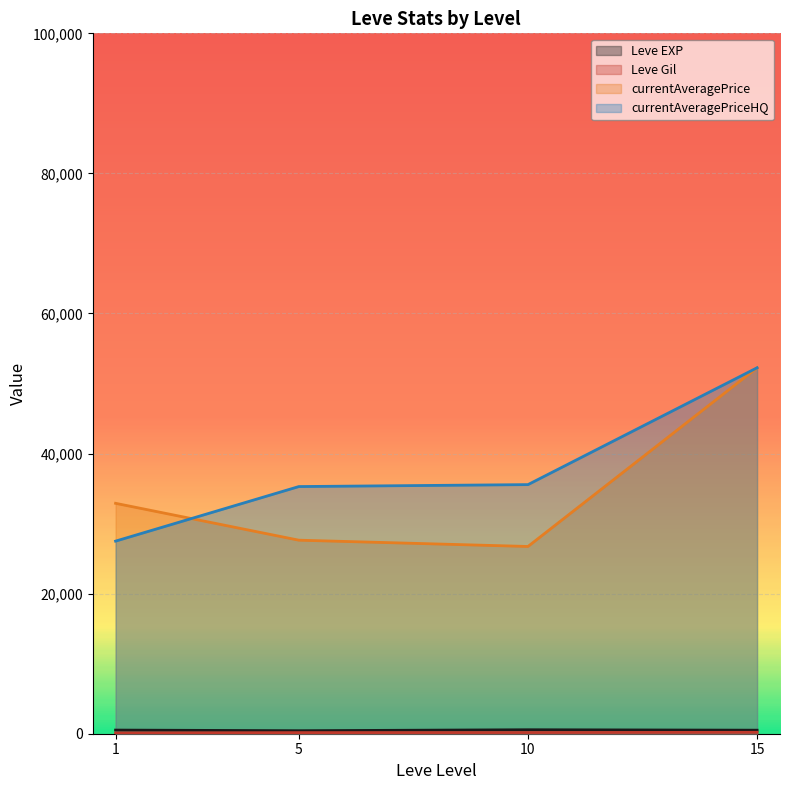

True or false: currentAveragePriceHQ has more than 1 points higher than both neighbors.

False